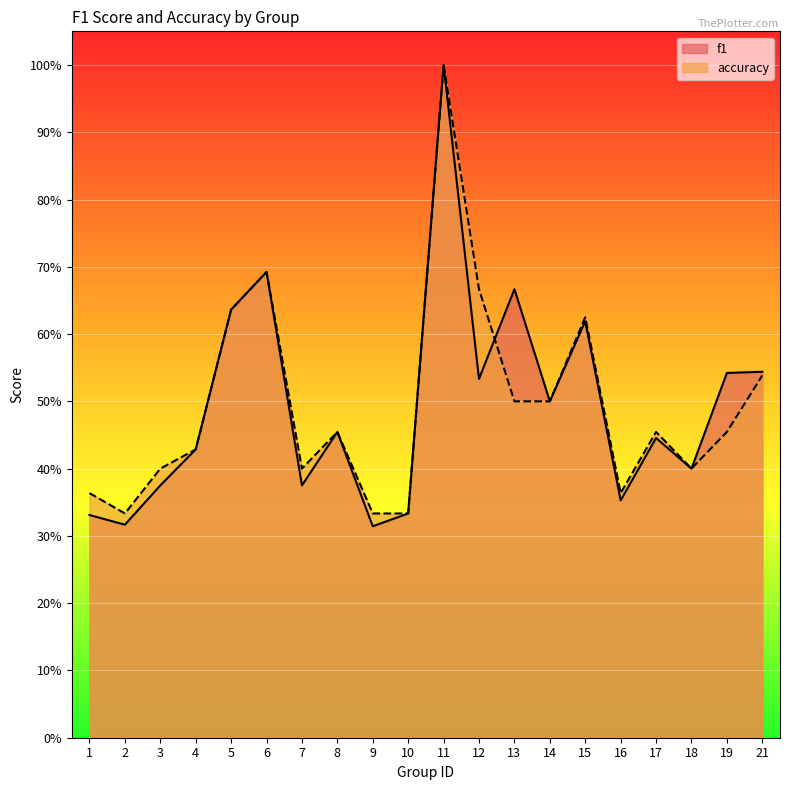

At which label is f1 closest to 0?

9